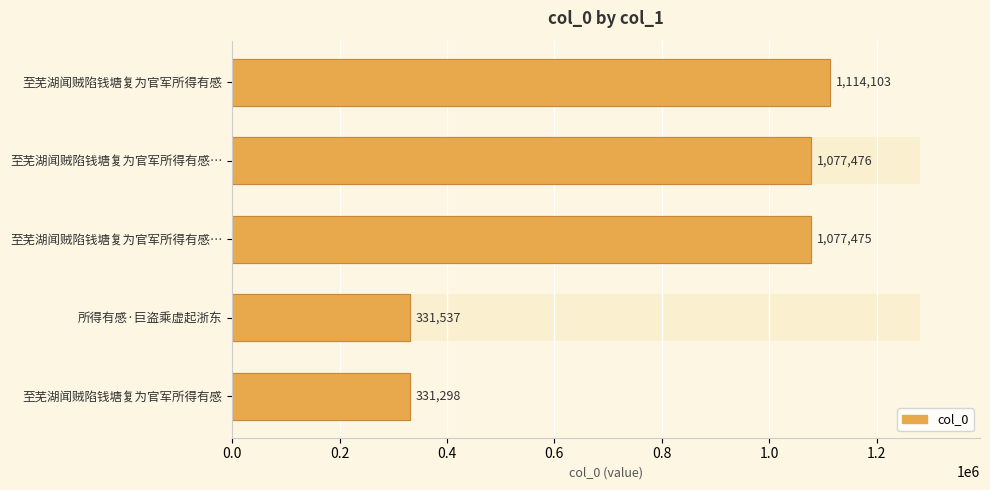

Reading right to left, transcribe all the data shown in this chart.

331298	331537	1077475	1077476	1114103